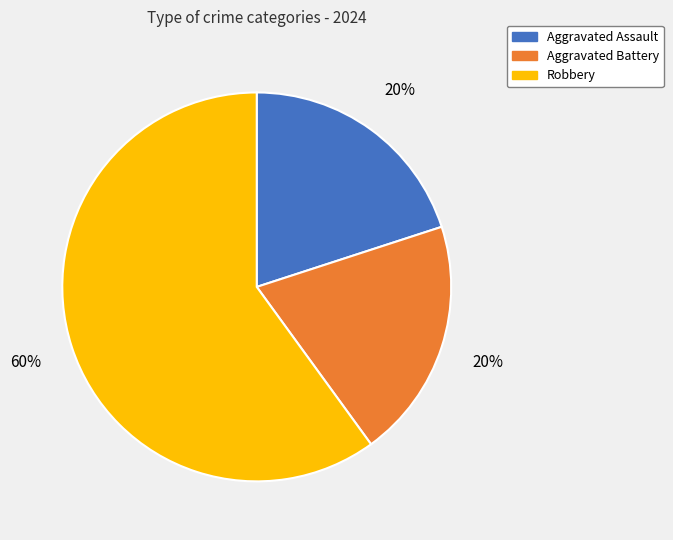

Which category has the biggest portion of the pie?

Robbery